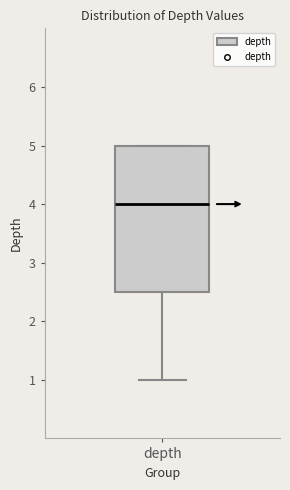

Read this box plot against the y-axis: the position of the median line, the range covered by the box, and the ends of both whiskers. The values are not printed on the chart, so give them approximately, as read against the axis.

median 4.0, box 2.5 to 5.0, whiskers 1.0 to 5.0